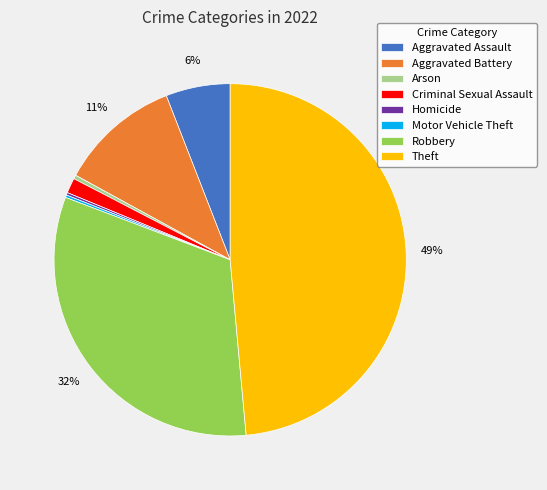

Which slice is the largest?

Theft